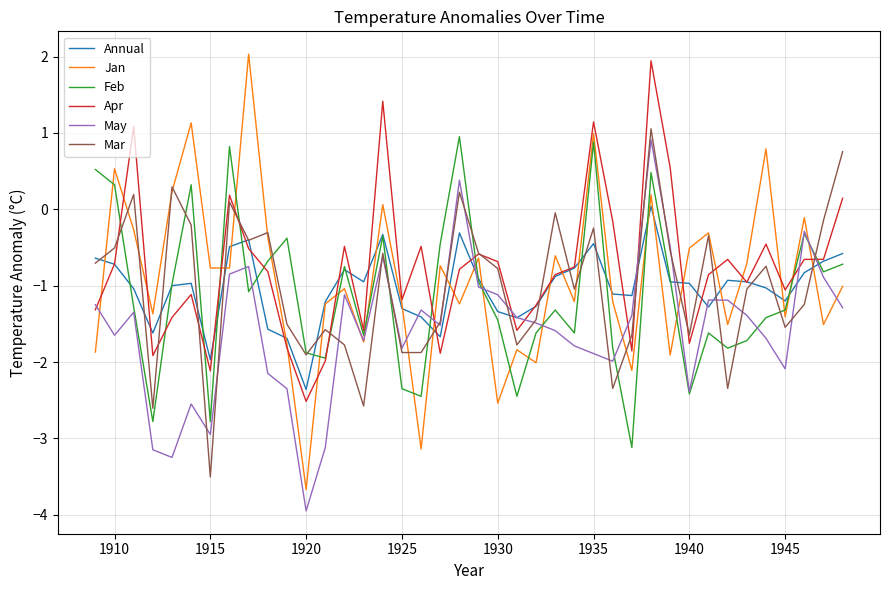

What is the minimum value for Jan?

-3.7